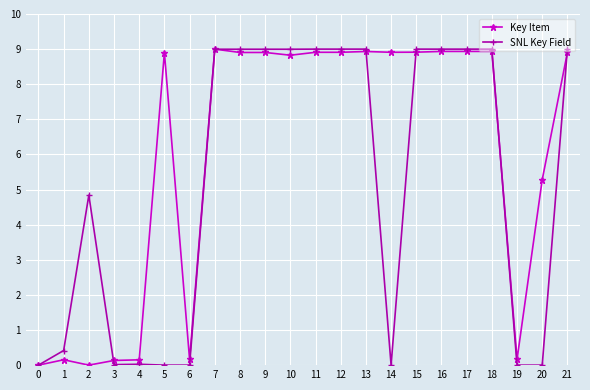

Rank the series at 6 from highest to lowest value.

Key Item, SNL Key Field